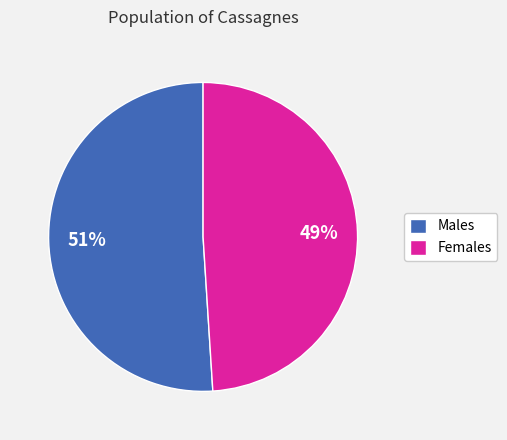

Is the sum of Males and Females greater than half?

Yes